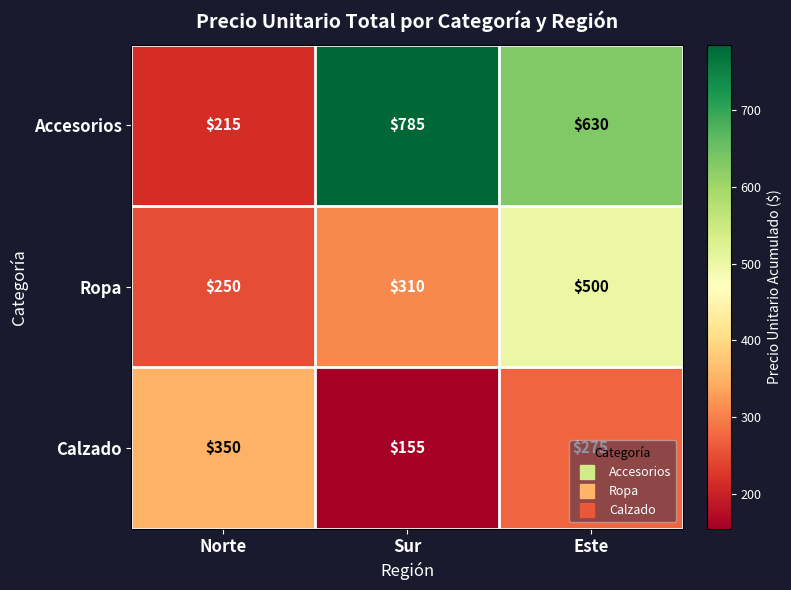

Which category has the lowest value in the Accesorios series?

Norte